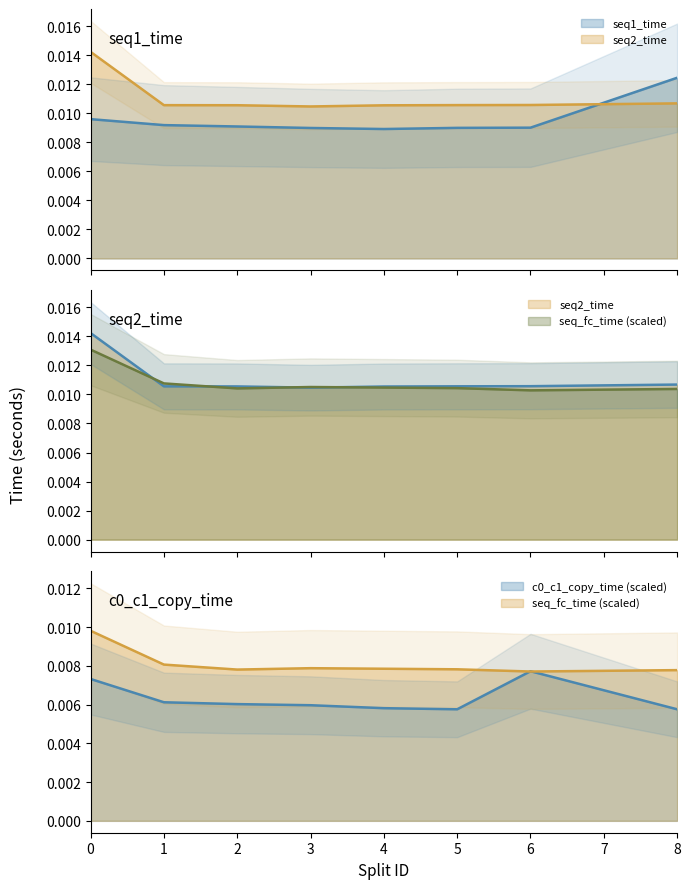

List the series in order of their peak value, highest first.

seq2_time, seq_fc_time, seq1_time, c0_c1_copy_time